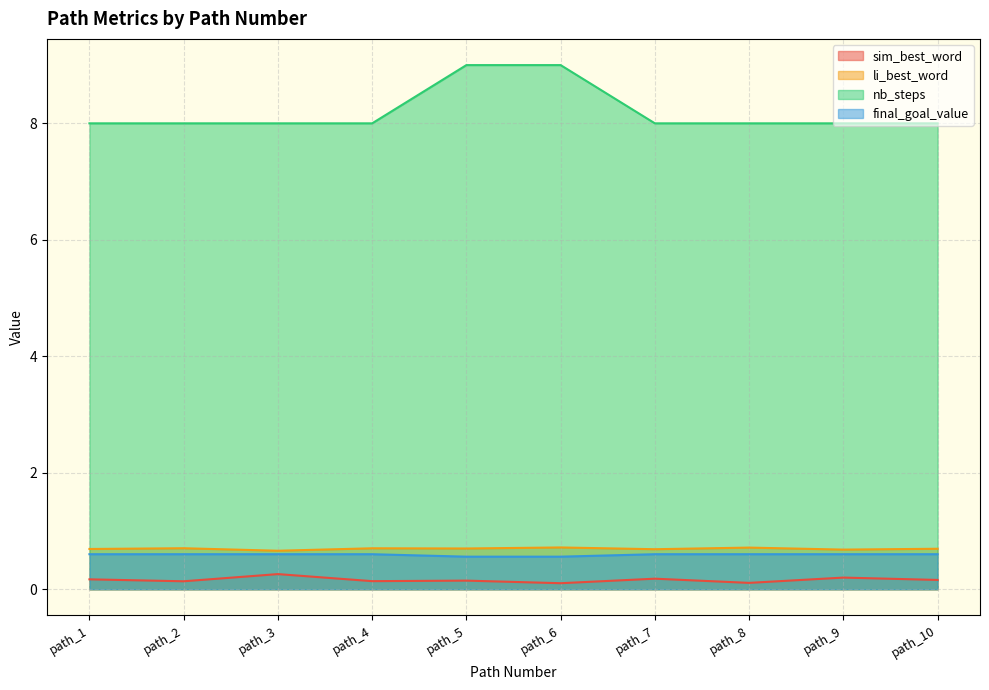

Rank the series at path_9 from lowest to highest value.

sim_best_word, final_goal_value, li_best_word, nb_steps